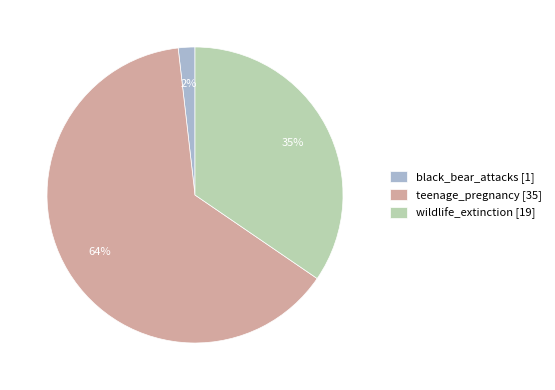

Combined, do wildlife_extinction and black_bear_attacks account for over 50%?

No